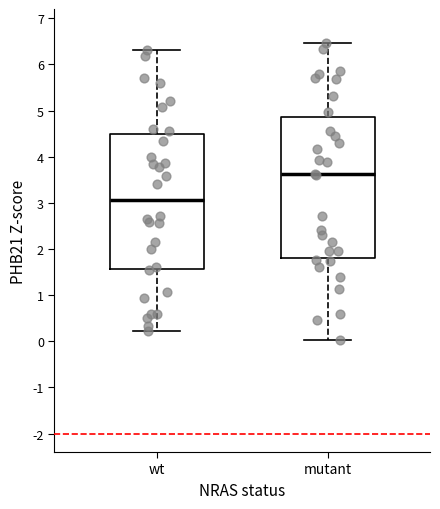

Reading left to right, transcribe this box plot: for each box, give where its median line is, the range the box spans, and where its two whiskers end, as read against the y-axis. The values are not printed on the chart, so give them approximately, as read against the axis.

wt: median 3.1, box 1.6 to 4.5, whiskers 0.2 to 6.3
mutant: median 3.6, box 1.8 to 4.9, whiskers 0.0 to 6.5